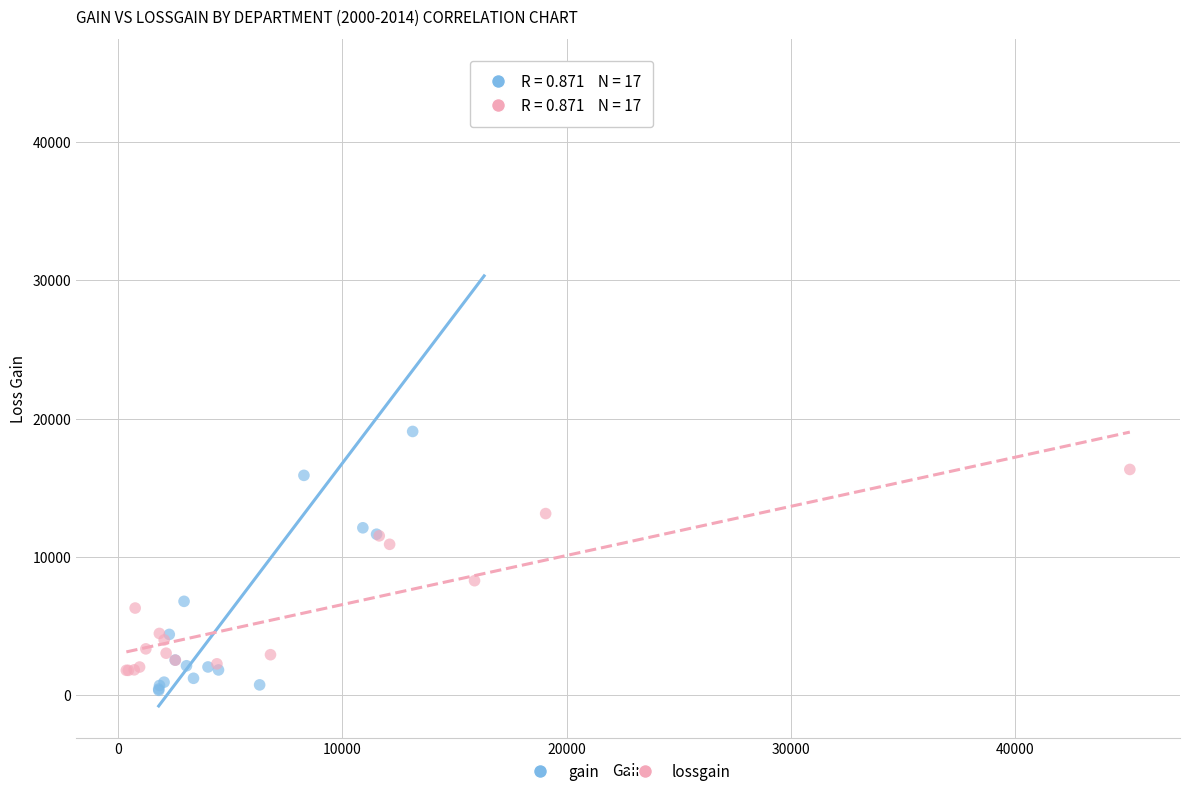

What are all the series names shown in the legend?

gain, lossgain